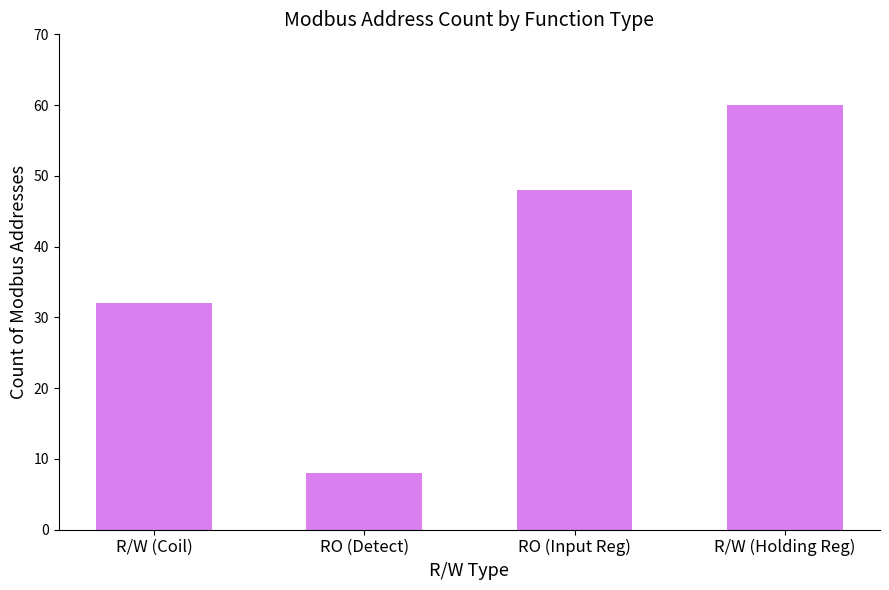

How many categories are shown in the chart?

4